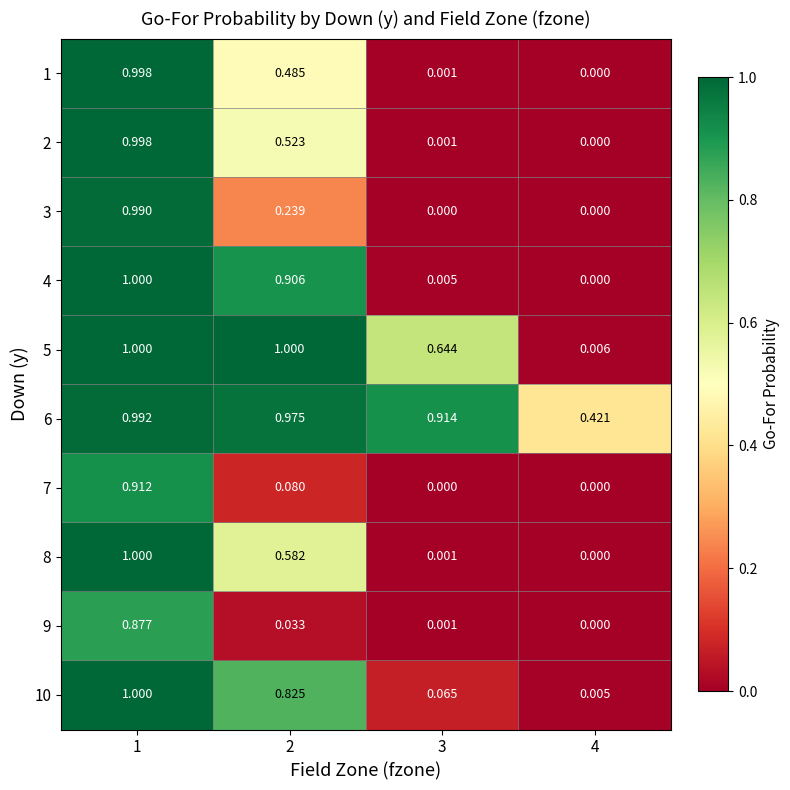

At how many categories does at least one series exceed 0?

4